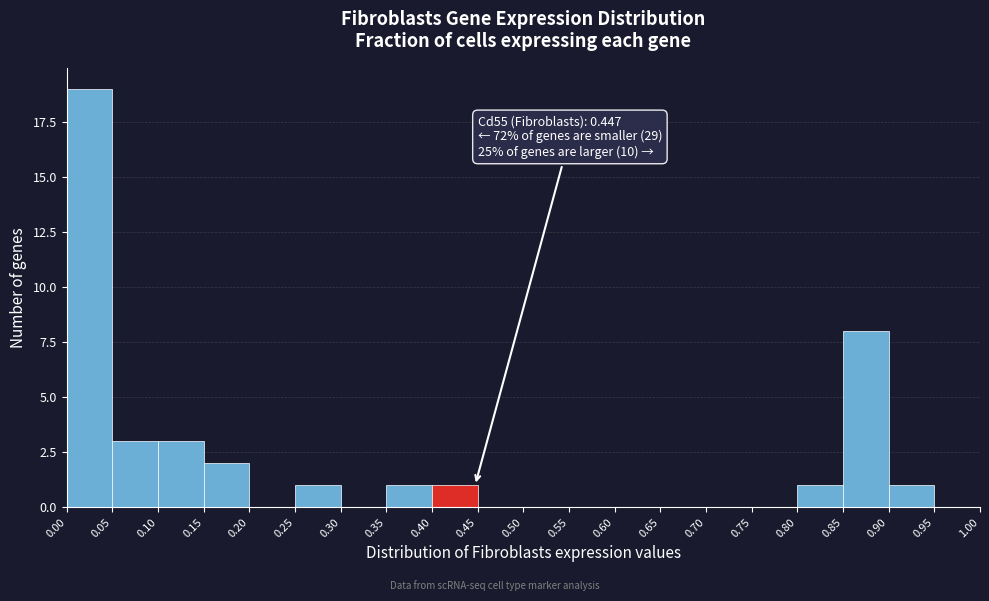

Which range on the x-axis has the tallest bar?

0.00 to 0.05